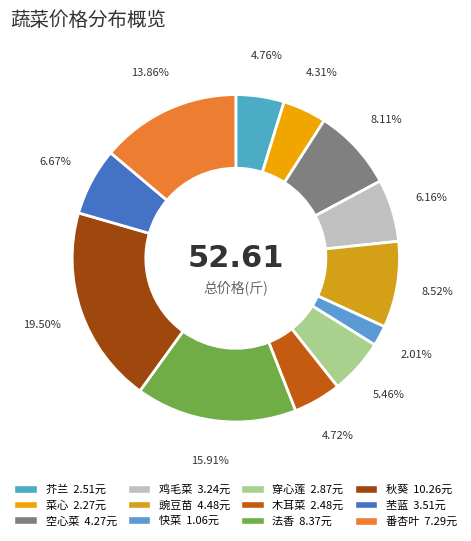

Which category has the biggest portion of the pie?

秋葵